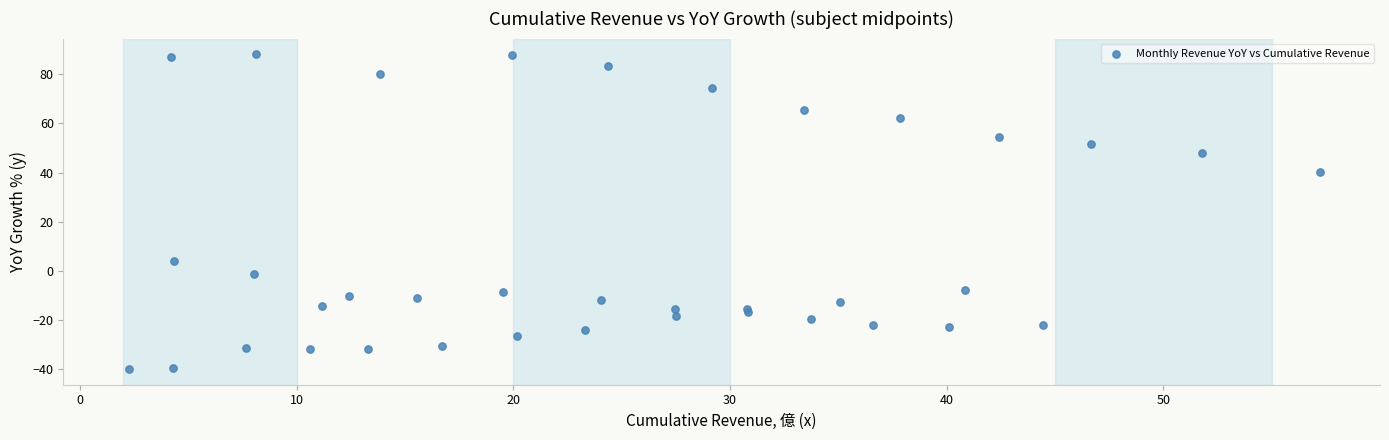

What Y value in the scatter plot is closest to 24?

40.1